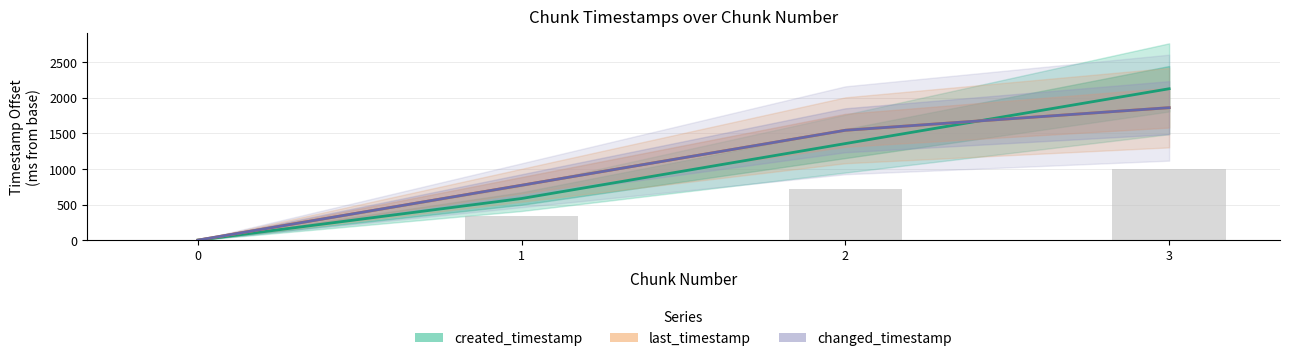

What is the sum of the changed_timestamp values at 0 and 1?

770.6